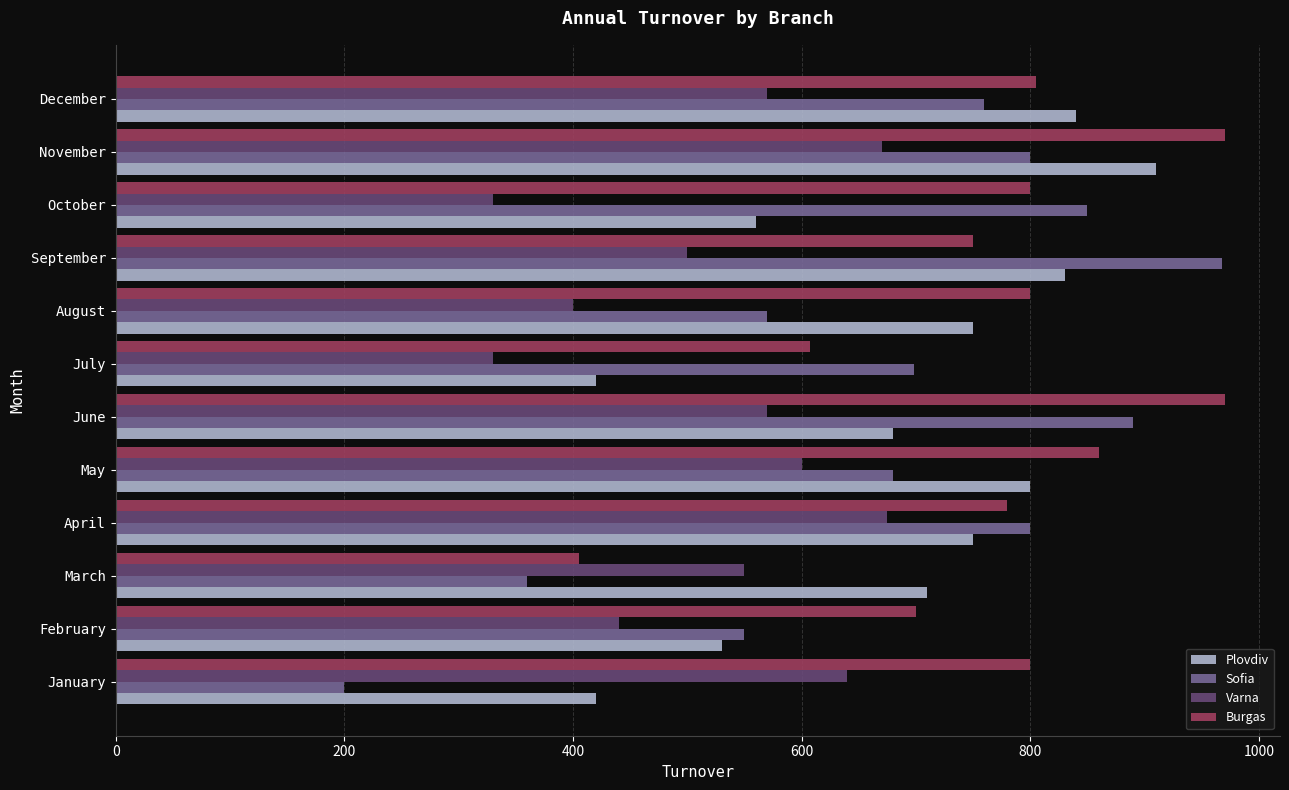

What is the total value across all series at October?

2540